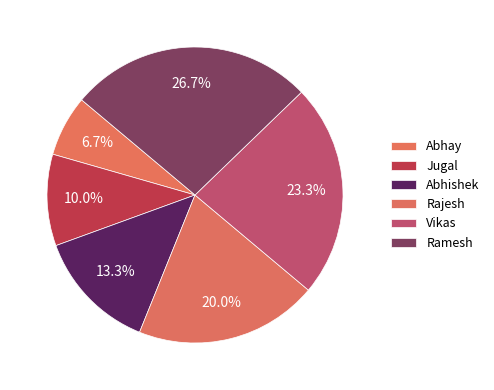

How many slices are in this pie chart?

6